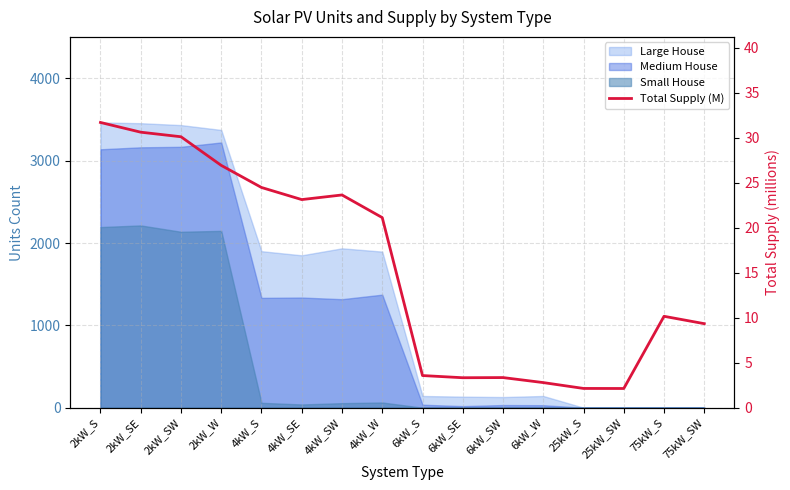

The chart shows a value of 39.6 at 4kW_S. True or false?

False